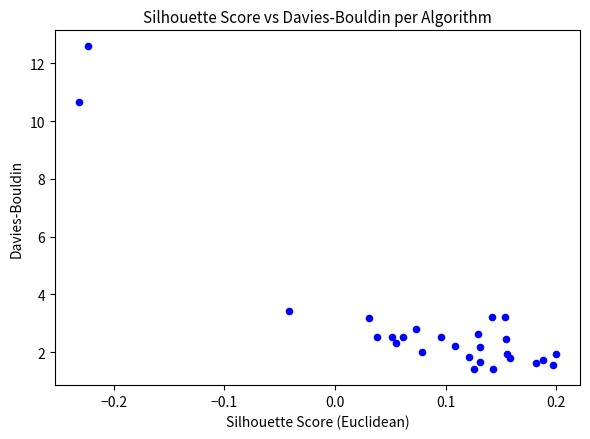

What is the range of X values (max minus min)?

0.4